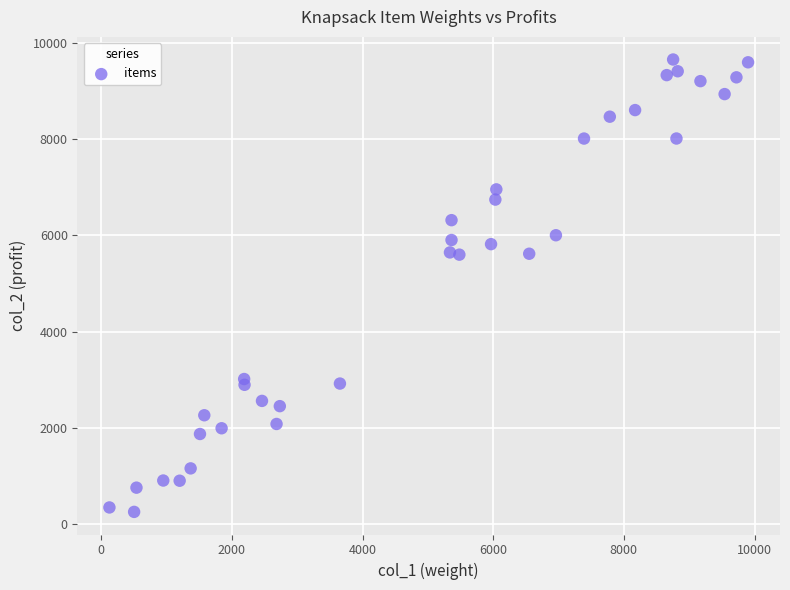

What is the range of Y values (max minus min)?

9391